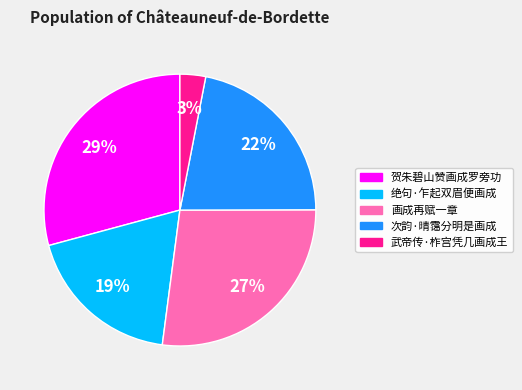

To the nearest percent, what portion does 武帝传·柞宫凭几画成王 represent?

3%